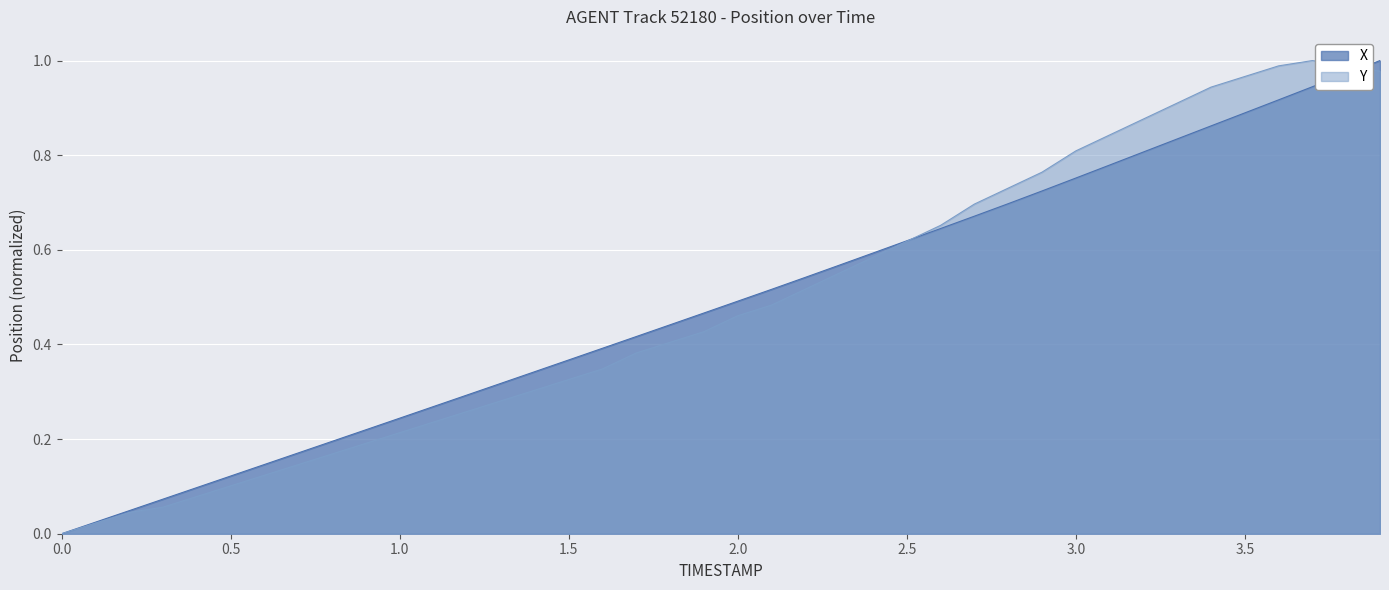

What is the difference between the maximum and minimum values in the X series?

1.0